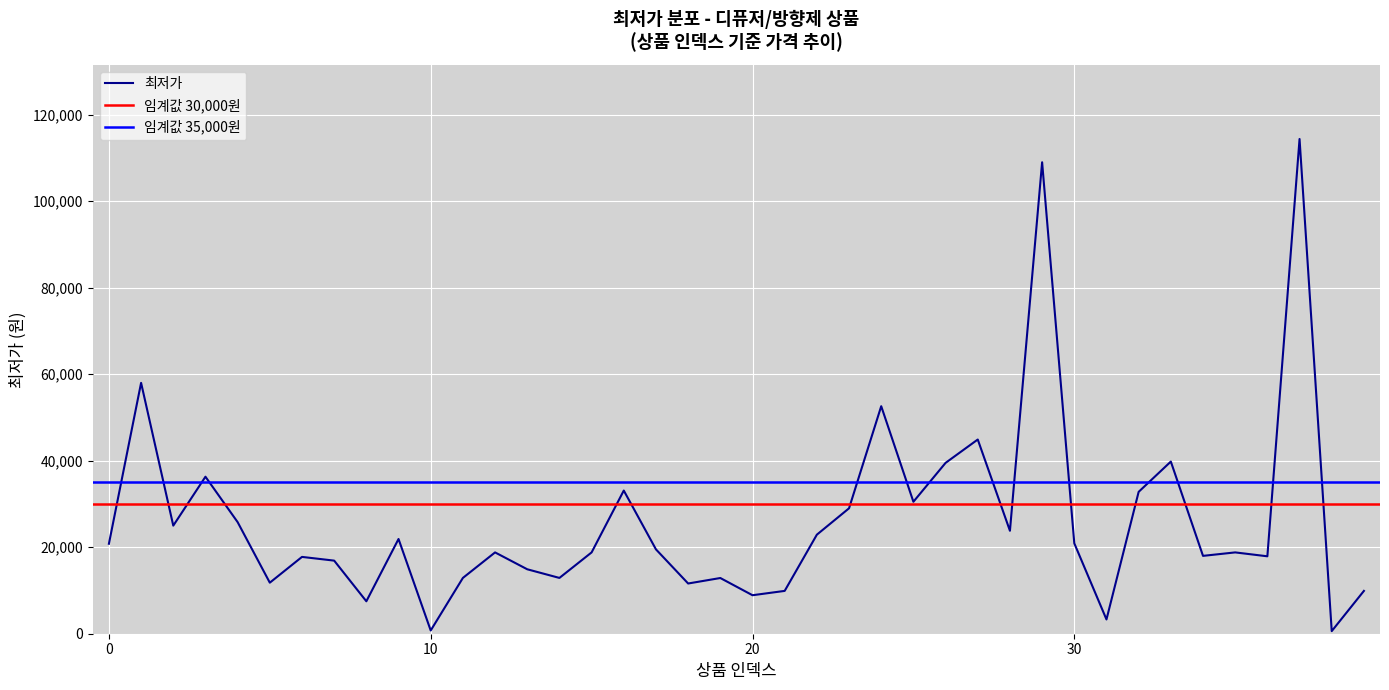

Read the value at 16, to the nearest 10.

33100